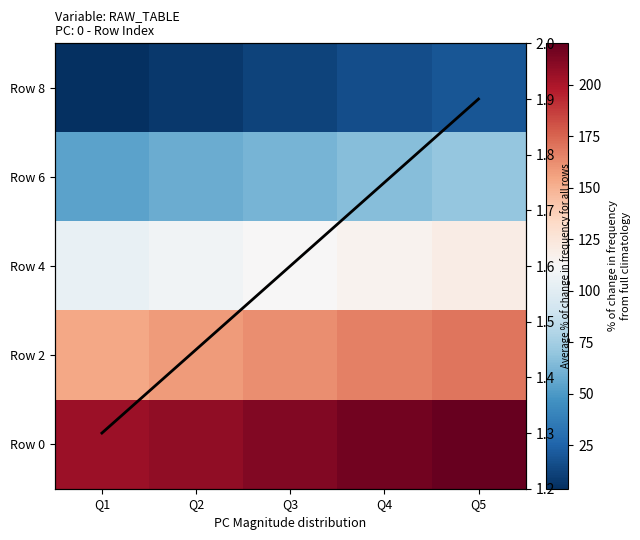

Which series has the widest spread of values?

Row 8